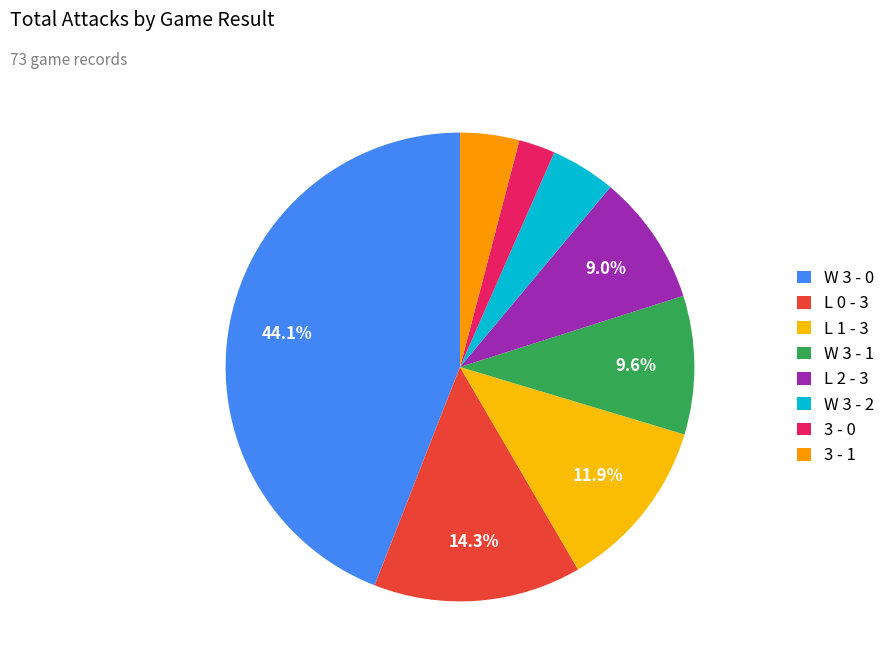

How much of the chart is everything except W 3 - 1?

90.4%